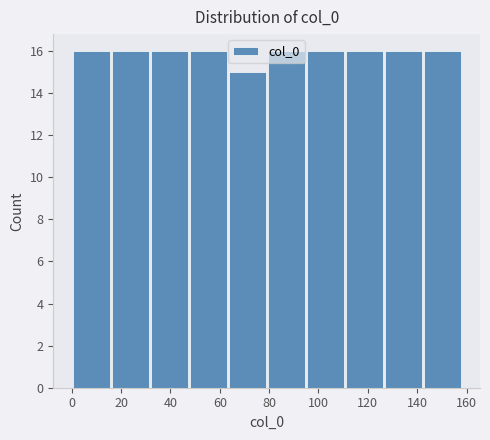

How tall is the bar that spans 0.0 to 15.8 on the x-axis? Neither the bar edges nor the heights are printed on the chart, so give them approximately, as read against the axes.

16